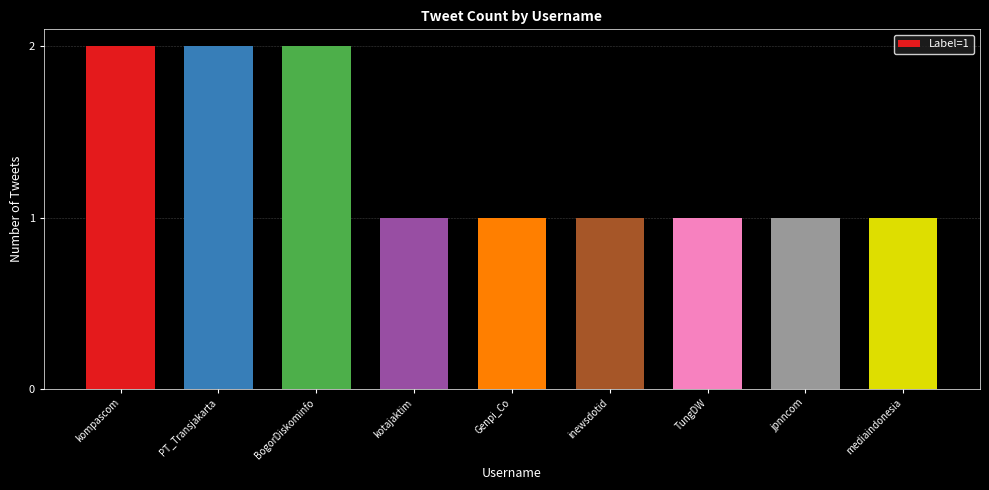

What is the ratio of the value at kotajaktim to the value at PT_Transjakarta?

0.5